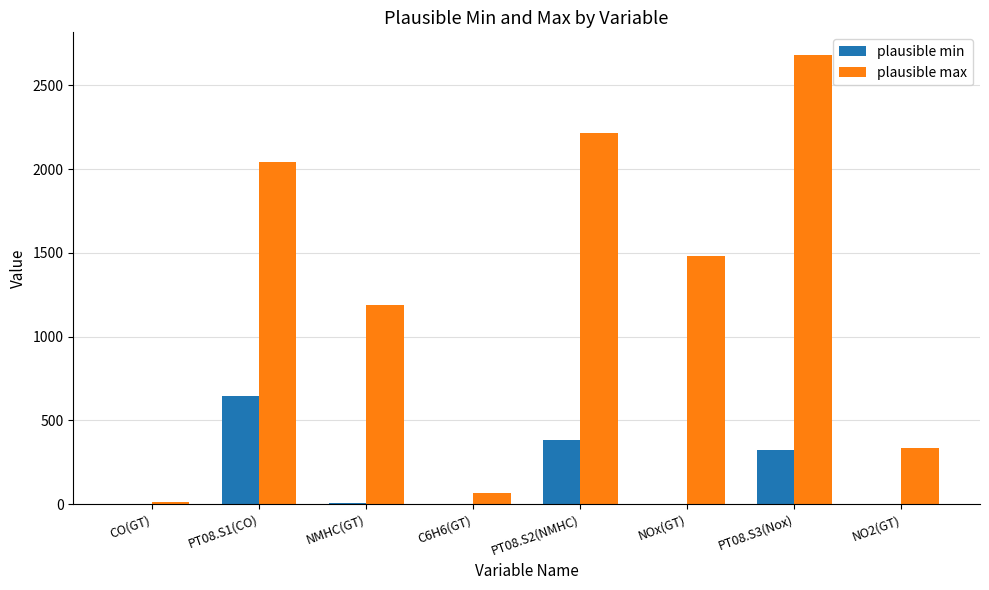

What is the sum of all plausible min values?

1363.2